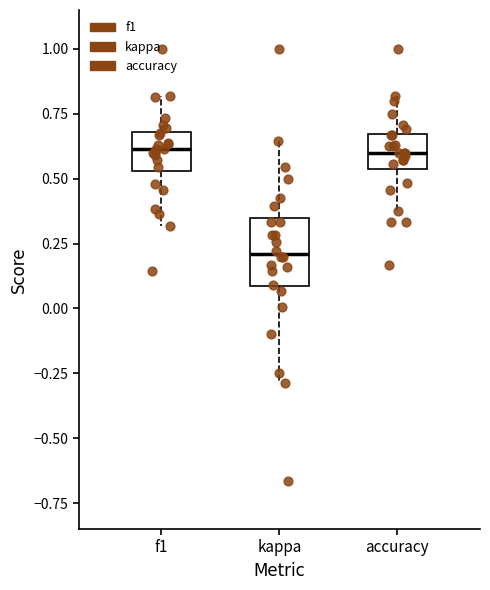

Reading left to right, transcribe this box plot: for each box, give where its median line is, the range the box spans, and where its two whiskers end, as read against the y-axis. The values are not printed on the chart, so give them approximately, as read against the axis.

f1: median 0.60, box 0.55 to 0.70, whiskers 0.30 to 0.80
kappa: median 0.20, box 0.10 to 0.35, whiskers -0.30 to 0.65
accuracy: median 0.60, box 0.55 to 0.65, whiskers 0.40 to 0.80